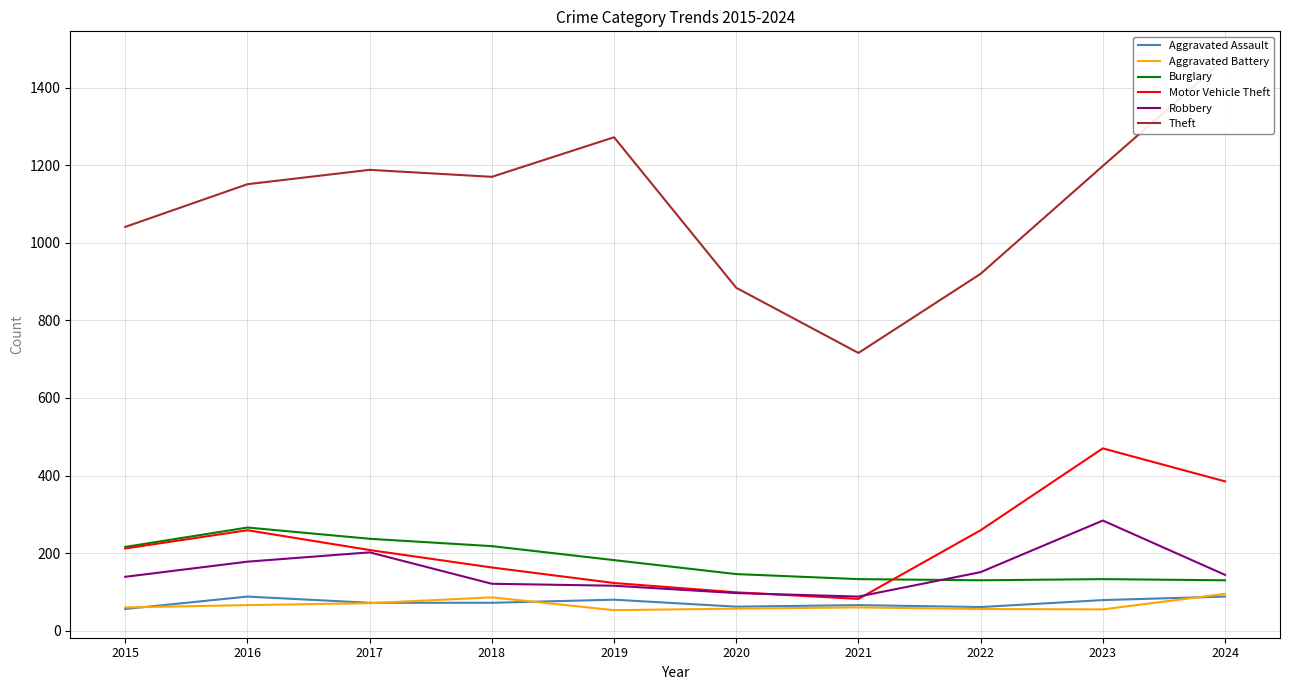

Where is the first local maximum for Theft?

2017